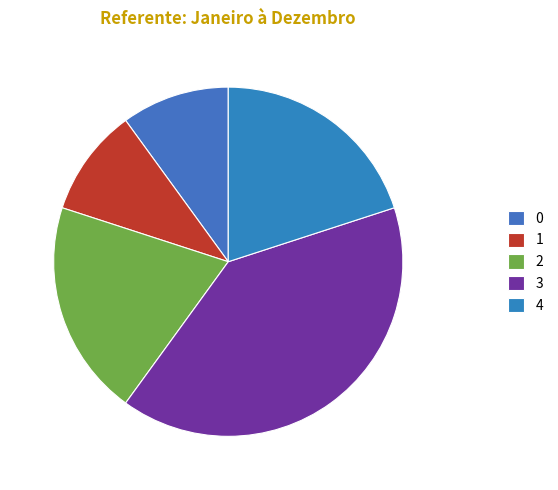

True or false: 1 accounts for 1% of the total.

False